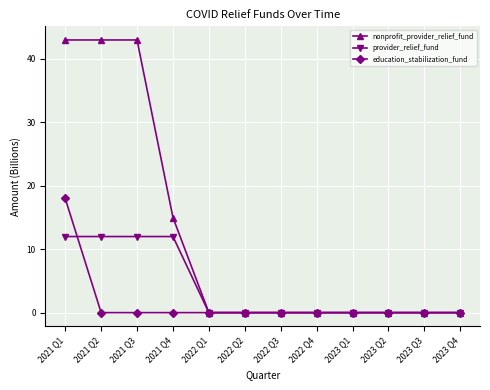

How many lines are shown in the chart?

3